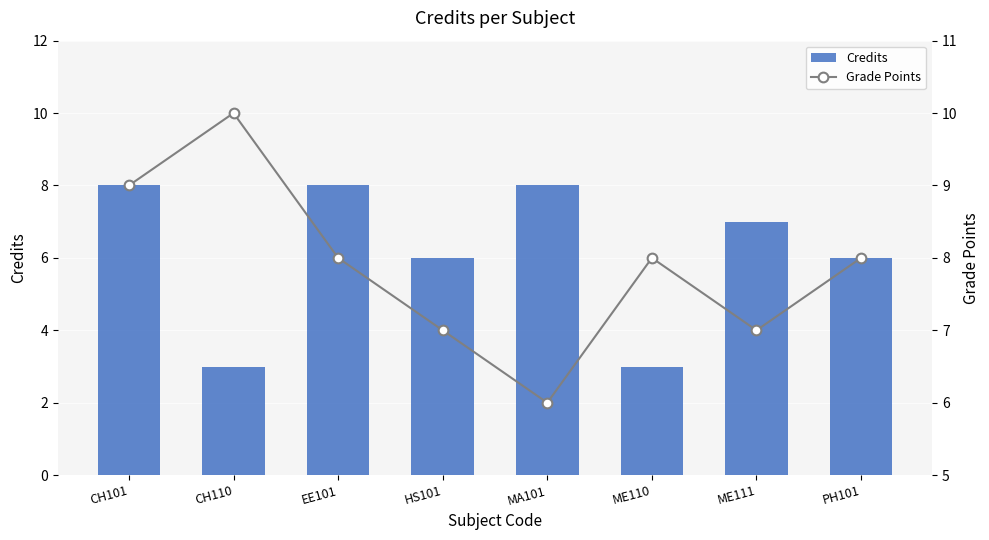

How many groups of bars are there?

8